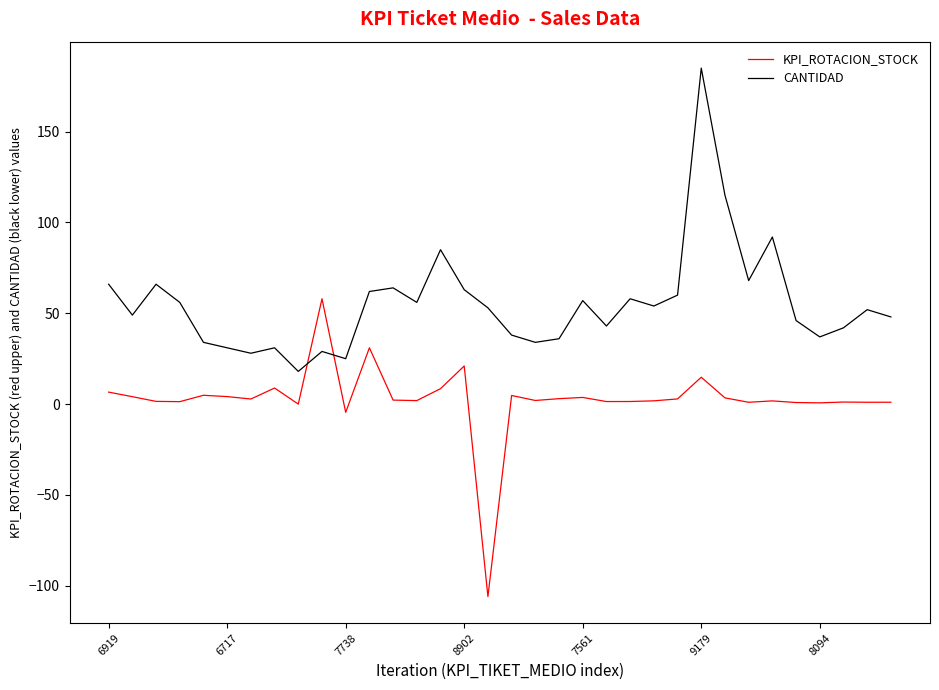

What is the difference between the maximum and minimum values in the KPI_ROTACION_STOCK series?

164.0